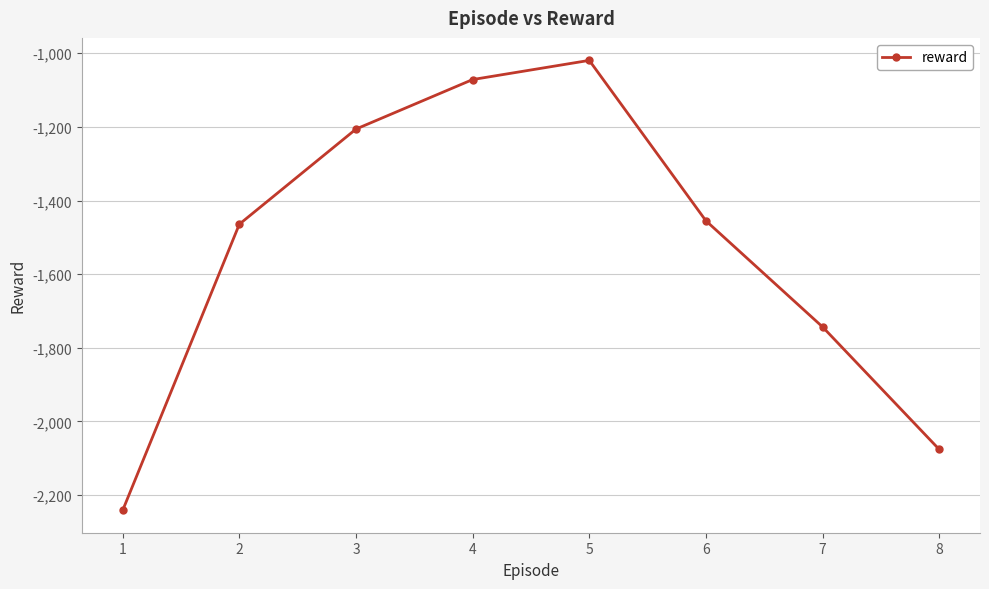

Where is the first local maximum?

5